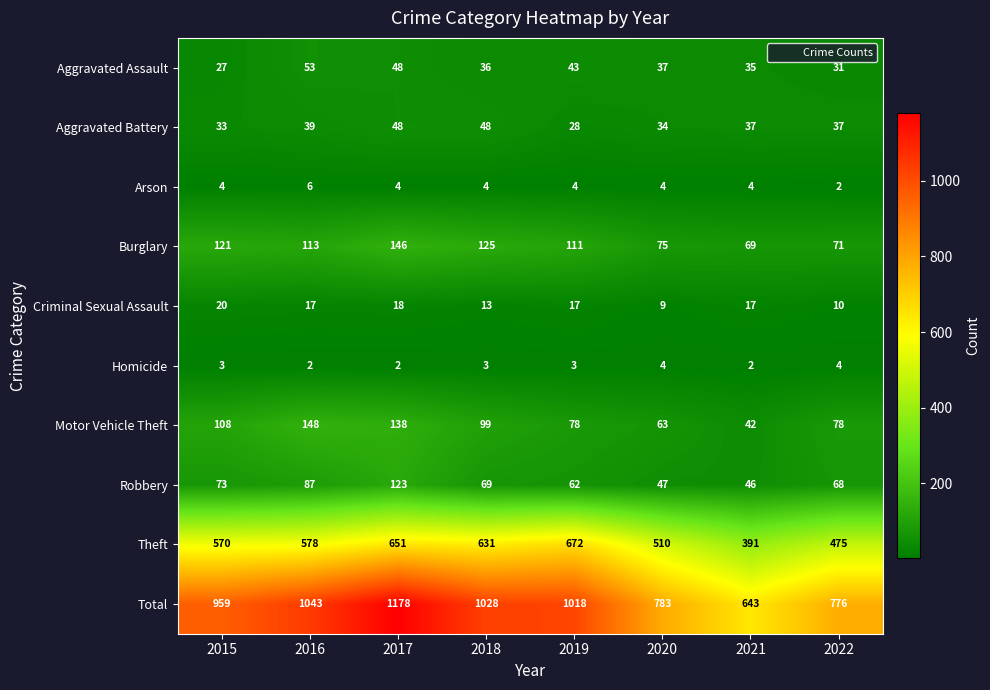

Count the number of categories in the chart.

8